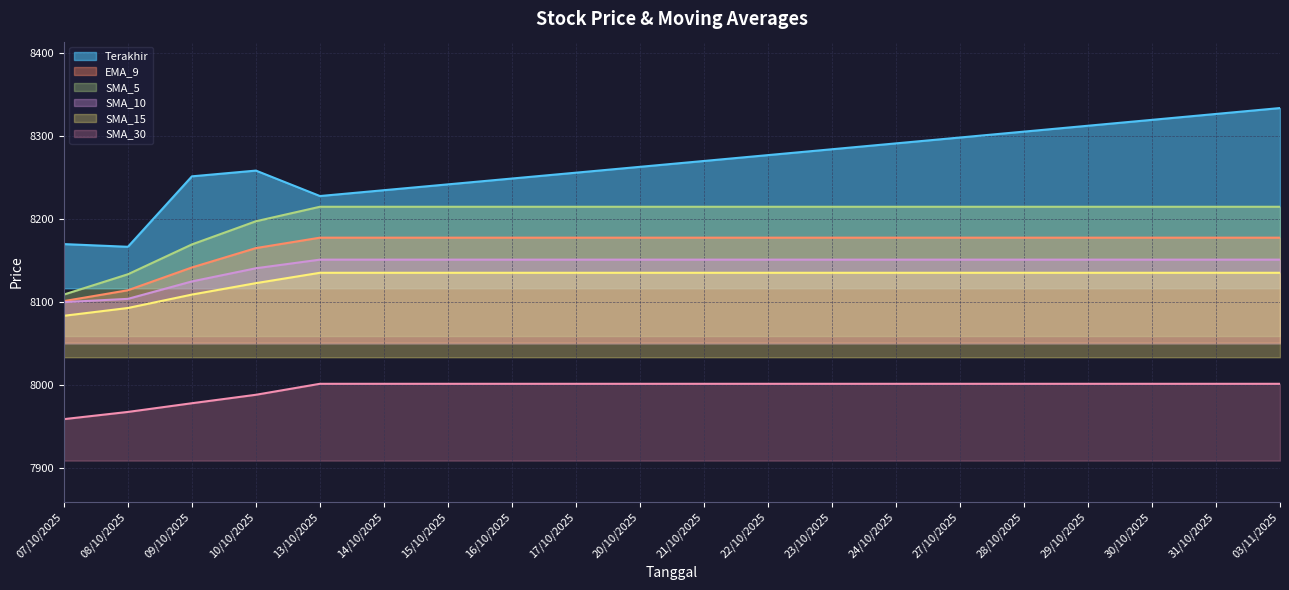

True or false: SMA_30 and SMA_15 cross at least once.

False